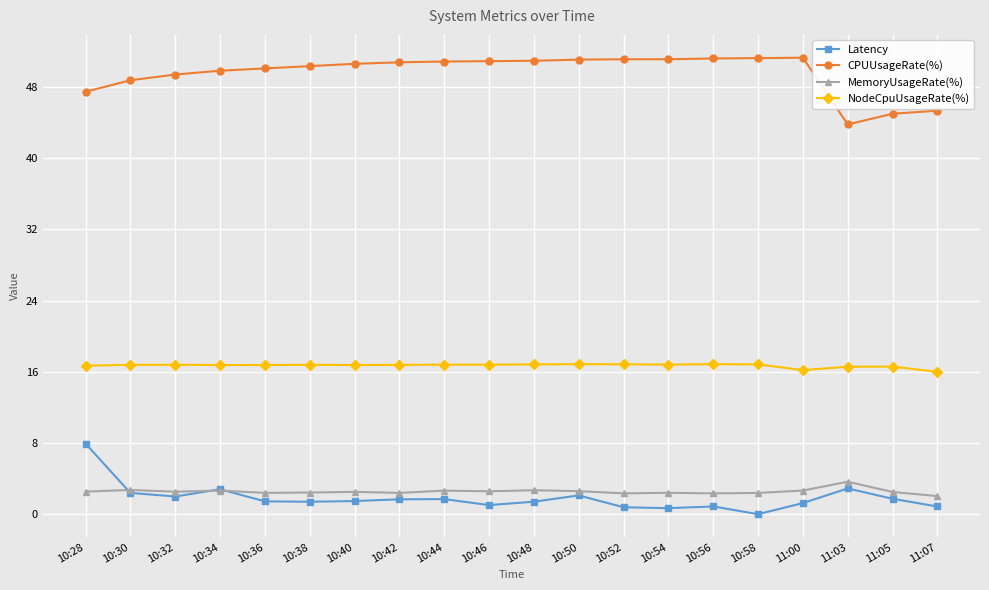

What is the difference between the highest and lowest values at 10:30?

46.3